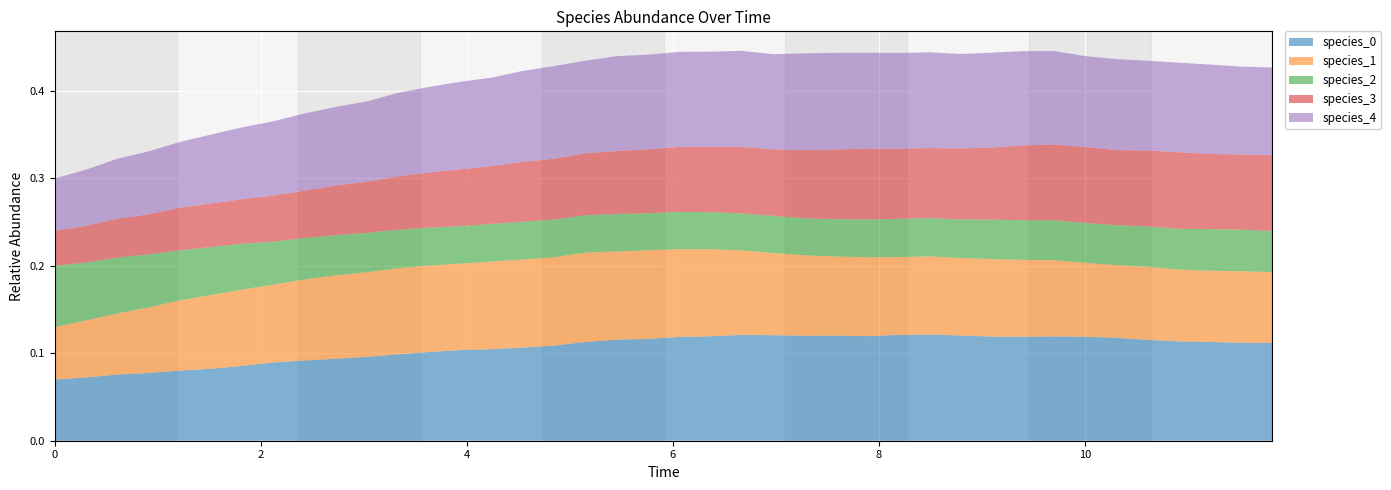

Reading left to right, list all the values displayed in this chart.

species_0: 0=0.1	1=0.1	2=0.1	3=0.1	4=0.1	5=0.1	6=0.1	7=0.1	8=0.1	9=0.1	10=0.1	11=0.1	12=0.1	13=0.1	14=0.1	15=0.1	16=0.1	17=0.1	18=0.1	19=0.1	20=0.1	21=0.1	22=0.1	23=0.1	24=0.1	25=0.1	26=0.1	27=0.1	28=0.1	29=0.1	30=0.1	31=0.1	32=0.1	33=0.1	34=0.1	35=0.1	36=0.1	37=0.1	38=0.1	39=0.1
species_1: 0=0.1	1=0.1	2=0.1	3=0.1	4=0.1	5=0.1	6=0.1	7=0.1	8=0.1	9=0.1	10=0.1	11=0.1	12=0.1	13=0.1	14=0.1	15=0.1	16=0.1	17=0.1	18=0.1	19=0.1	20=0.1	21=0.1	22=0.1	23=0.1	24=0.1	25=0.1	26=0.1	27=0.1	28=0.1	29=0.1	30=0.1	31=0.1	32=0.1	33=0.1	34=0.1	35=0.1	36=0.1	37=0.1	38=0.1	39=0.1
species_2: 0=0.1	1=0.1	2=0.1	3=0.1	4=0.1	5=0.1	6=0.1	7=0.0	8=0.0	9=0.0	10=0.0	11=0.0	12=0.0	13=0.0	14=0.0	15=0.0	16=0.0	17=0.0	18=0.0	19=0.0	20=0.0	21=0.0	22=0.0	23=0.0	24=0.0	25=0.0	26=0.0	27=0.0	28=0.0	29=0.0	30=0.0	31=0.0	32=0.0	33=0.0	34=0.0	35=0.0	36=0.0	37=0.0	38=0.0	39=0.0
species_3: 0=0.0	1=0.0	2=0.0	3=0.0	4=0.0	5=0.0	6=0.1	7=0.1	8=0.1	9=0.1	10=0.1	11=0.1	12=0.1	13=0.1	14=0.1	15=0.1	16=0.1	17=0.1	18=0.1	19=0.1	20=0.1	21=0.1	22=0.1	23=0.1	24=0.1	25=0.1	26=0.1	27=0.1	28=0.1	29=0.1	30=0.1	31=0.1	32=0.1	33=0.1	34=0.1	35=0.1	36=0.1	37=0.1	38=0.1	39=0.1
species_4: 0=0.1	1=0.1	2=0.1	3=0.1	4=0.1	5=0.1	6=0.1	7=0.1	8=0.1	9=0.1	10=0.1	11=0.1	12=0.1	13=0.1	14=0.1	15=0.1	16=0.1	17=0.1	18=0.1	19=0.1	20=0.1	21=0.1	22=0.1	23=0.1	24=0.1	25=0.1	26=0.1	27=0.1	28=0.1	29=0.1	30=0.1	31=0.1	32=0.1	33=0.1	34=0.1	35=0.1	36=0.1	37=0.1	38=0.1	39=0.1